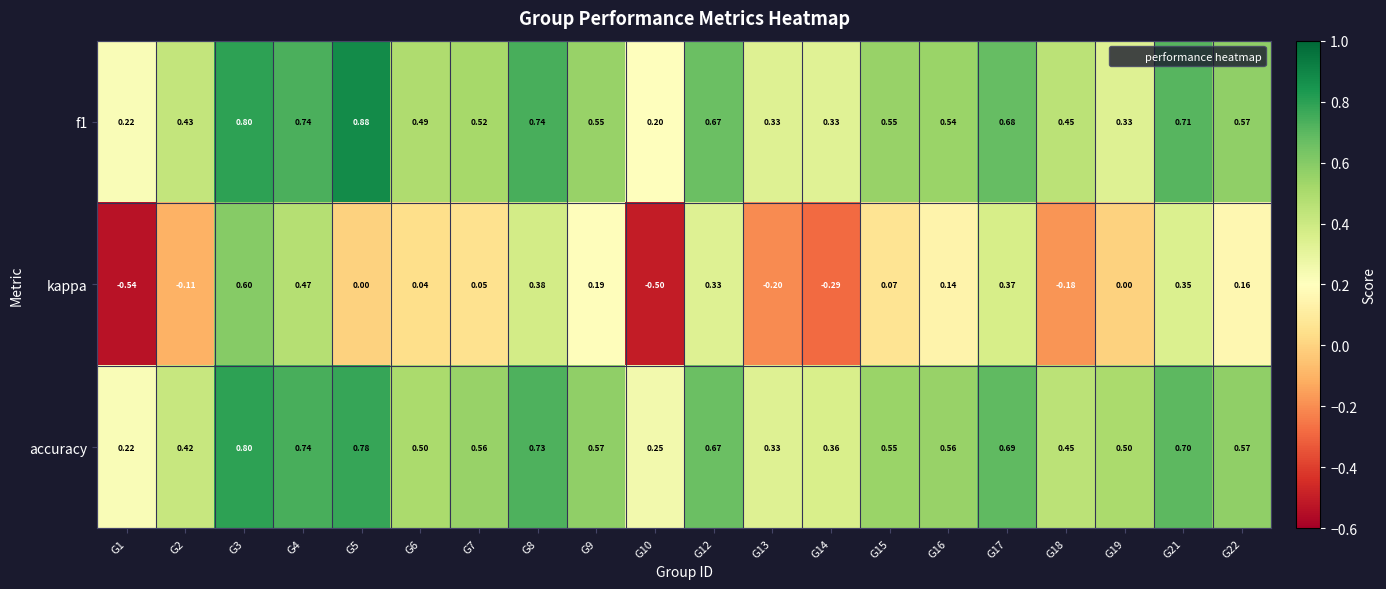

Which series has the largest range (max minus min)?

kappa